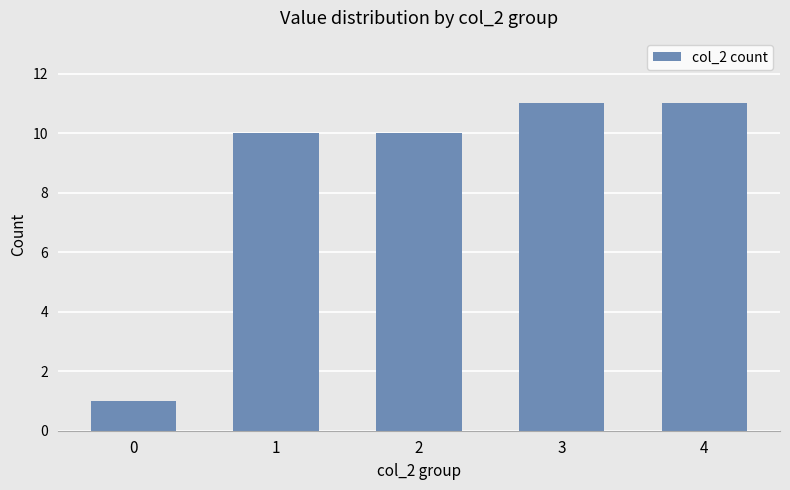

Read the value at 3.

11